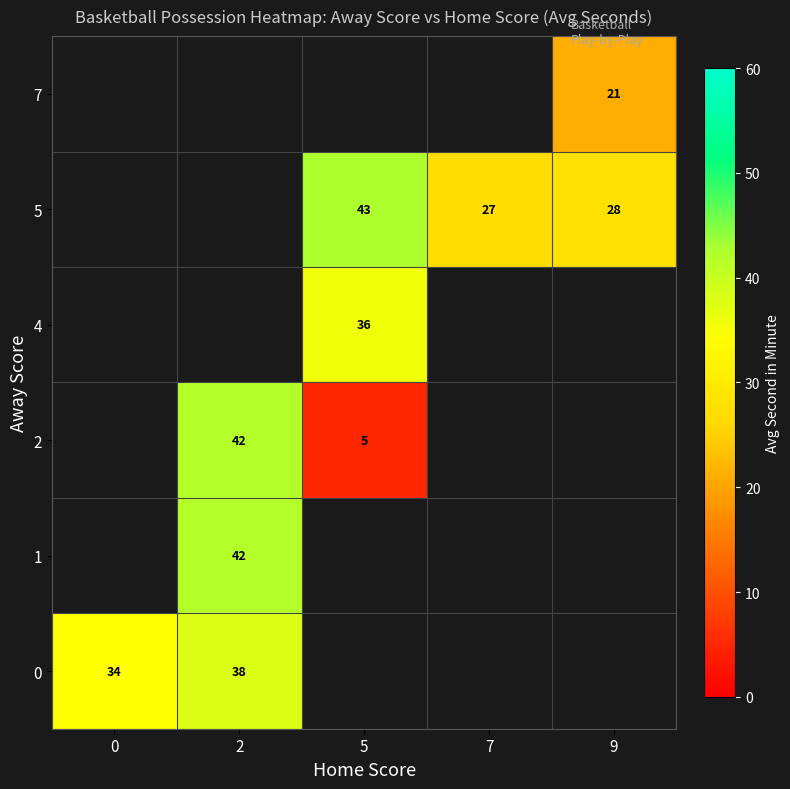

Is it true that 4 equals 47.3 at 5?

False